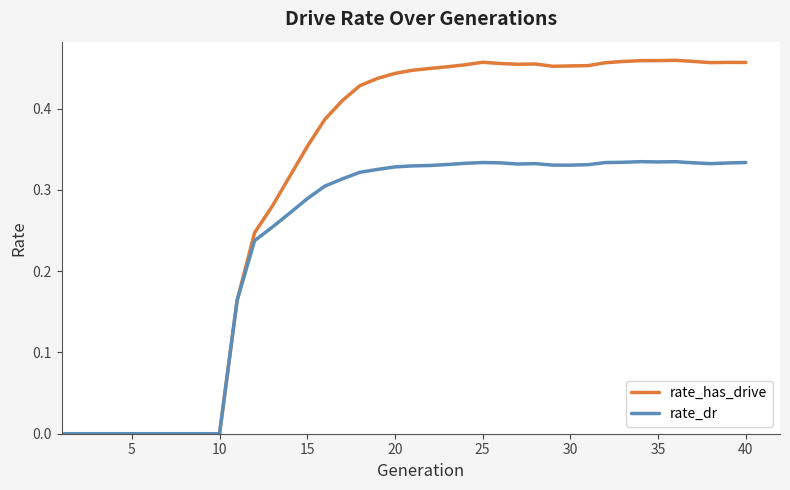

Which series has the largest total across all categories?

rate_has_drive